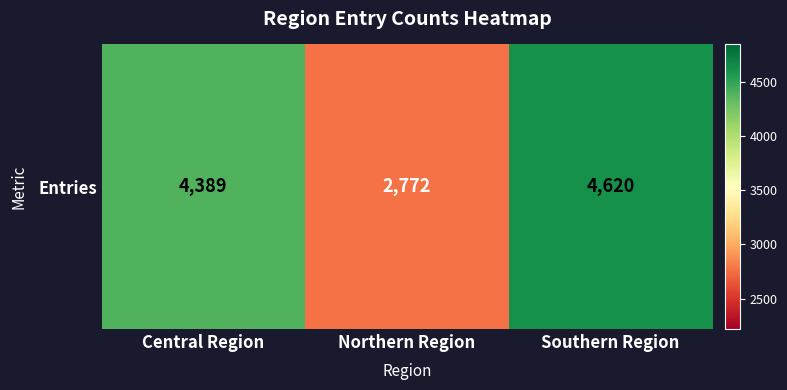

List the labels in order of value, largest first.

Southern Region, Central Region, Northern Region